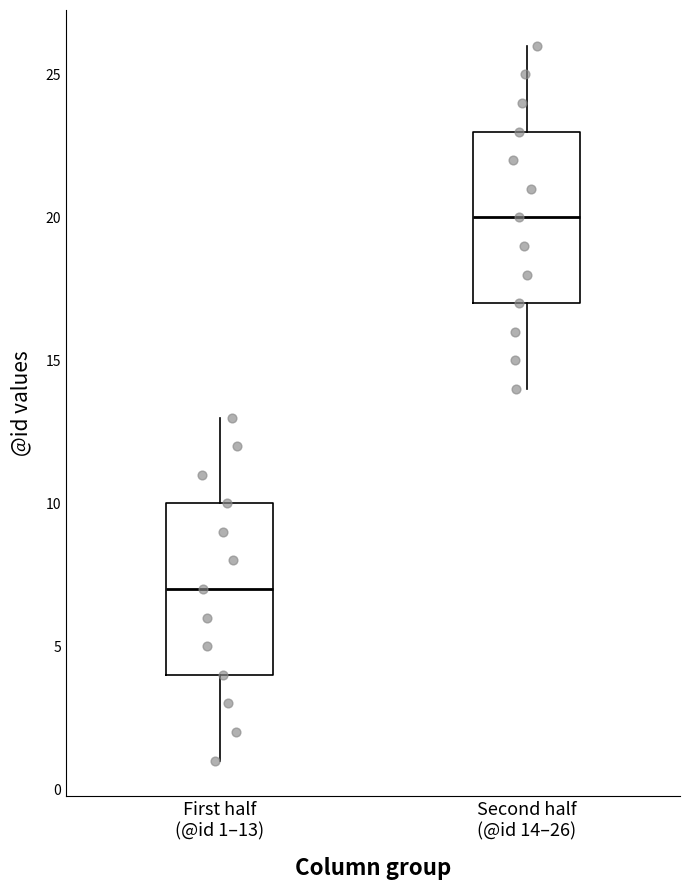

Where does the upper whisker of the box for Second half (@id 14–26) end on the y-axis? The values are not printed on the chart, so give them approximately, as read against the axis.

26